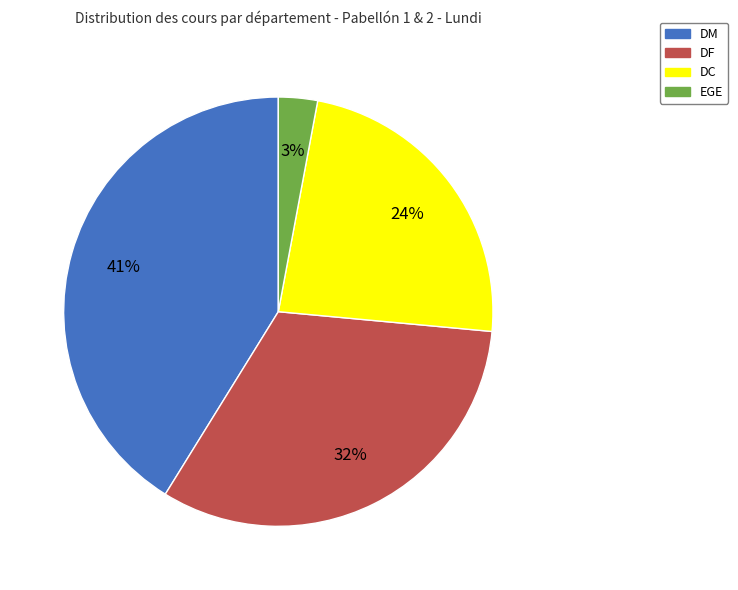

What percentage is the EGE slice, to the nearest percent?

3%